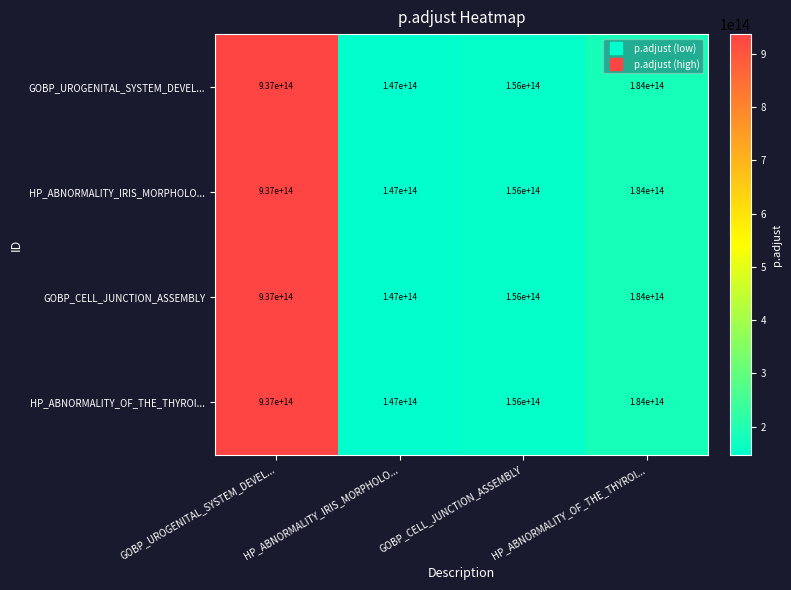

Rank the categories by HP_ABNORMALITY_OF_THE_THYROI... value from lowest to highest.

HP_ABNORMALITY_IRIS_MORPHOLO..., GOBP_CELL_JUNCTION_ASSEMBLY, HP_ABNORMALITY_OF_THE_THYROI..., GOBP_UROGENITAL_SYSTEM_DEVEL...